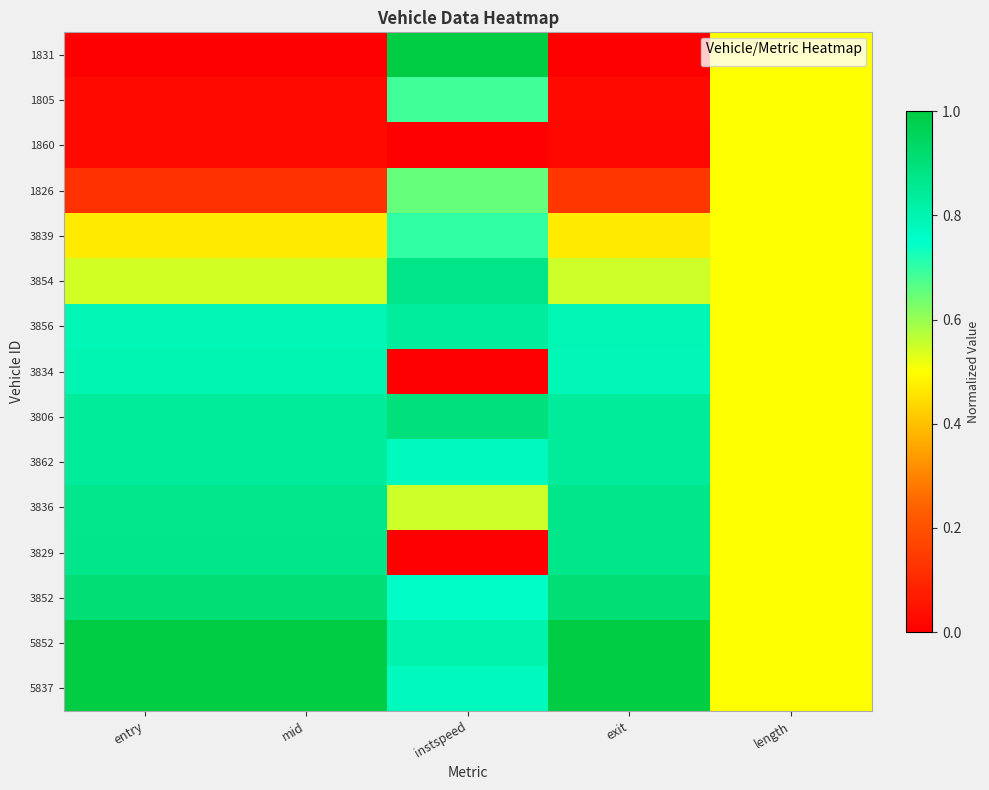

Which has a higher value, exit or entry?

exit